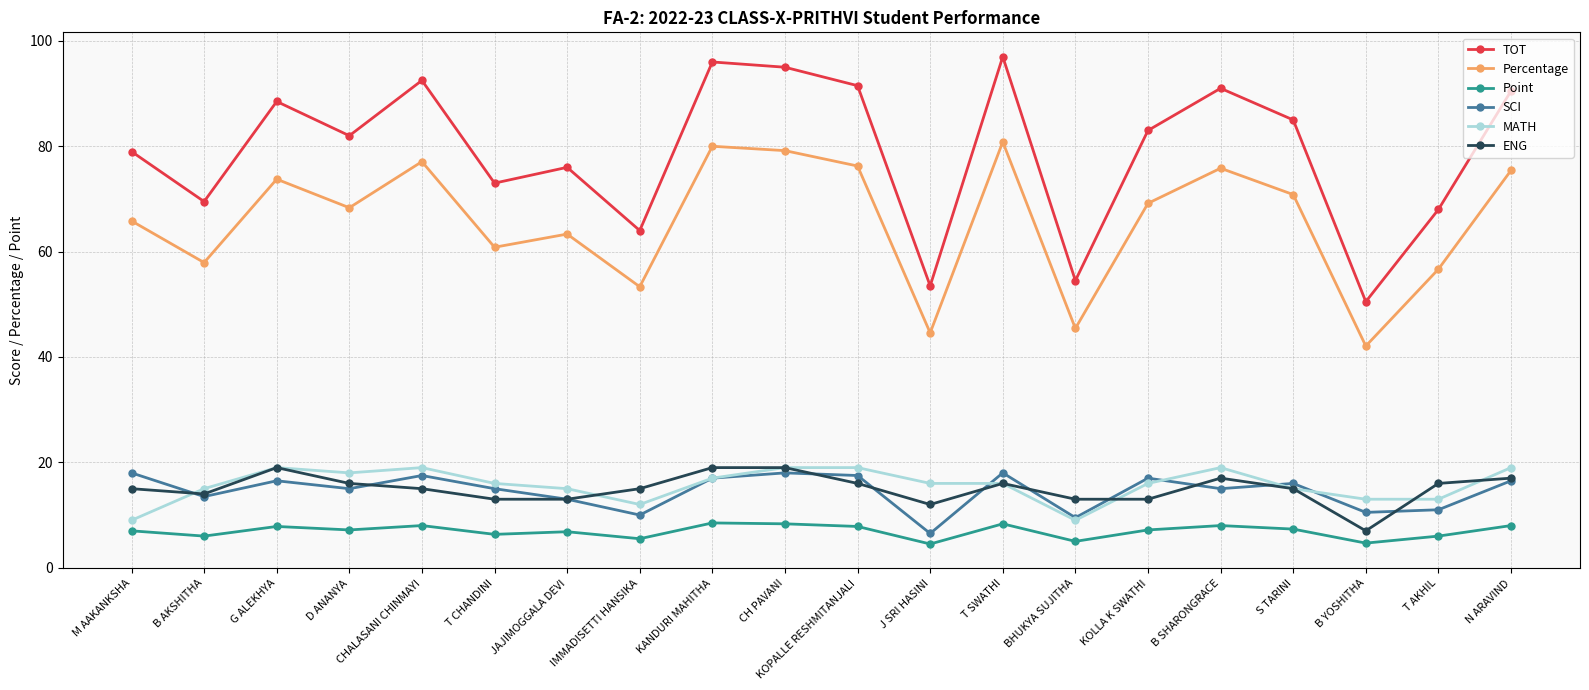

Is this an area chart (filled region under the line)?

No